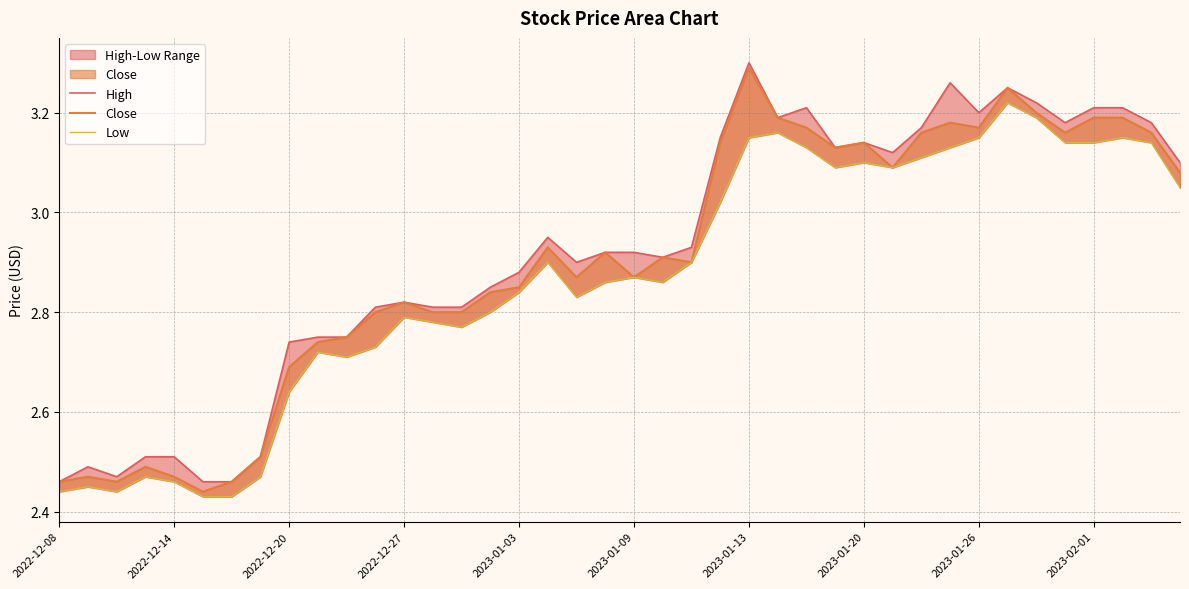

Does the chart display data point markers on the line(s)?

No